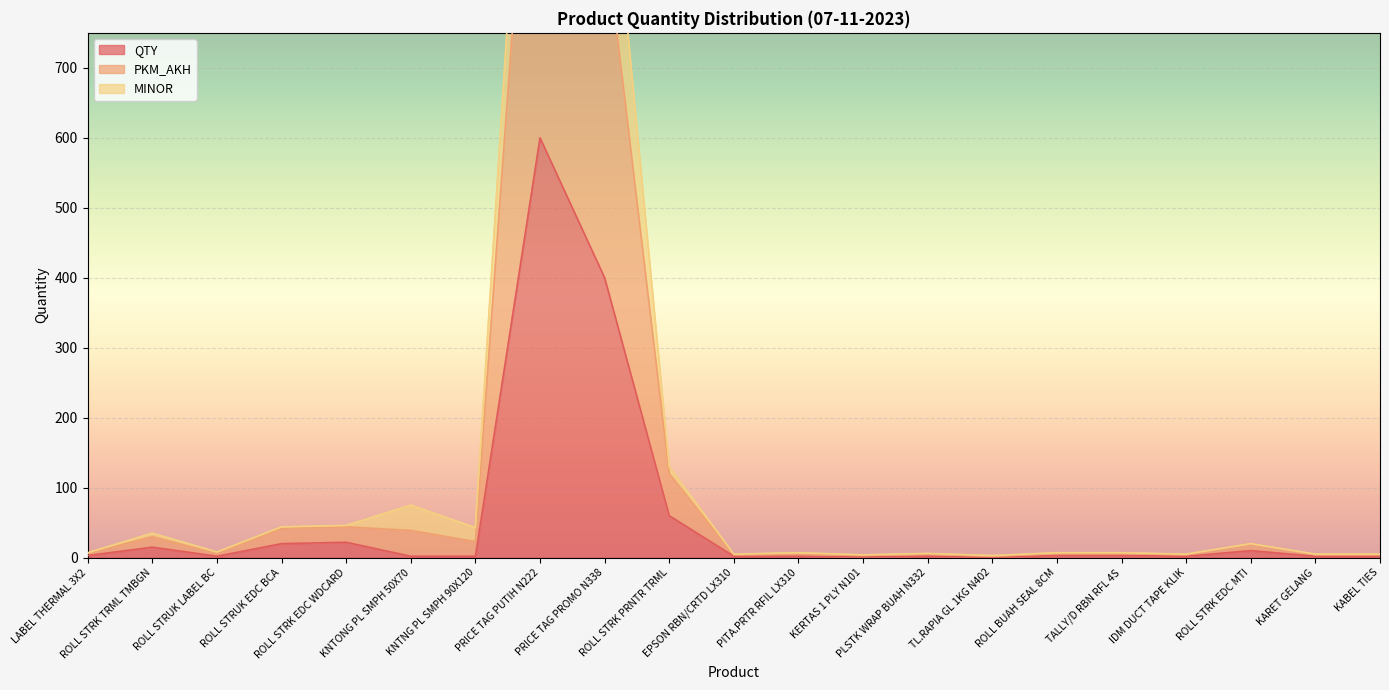

Which label corresponds to the largest value in the chart?

PRICE TAG PUTIH N222